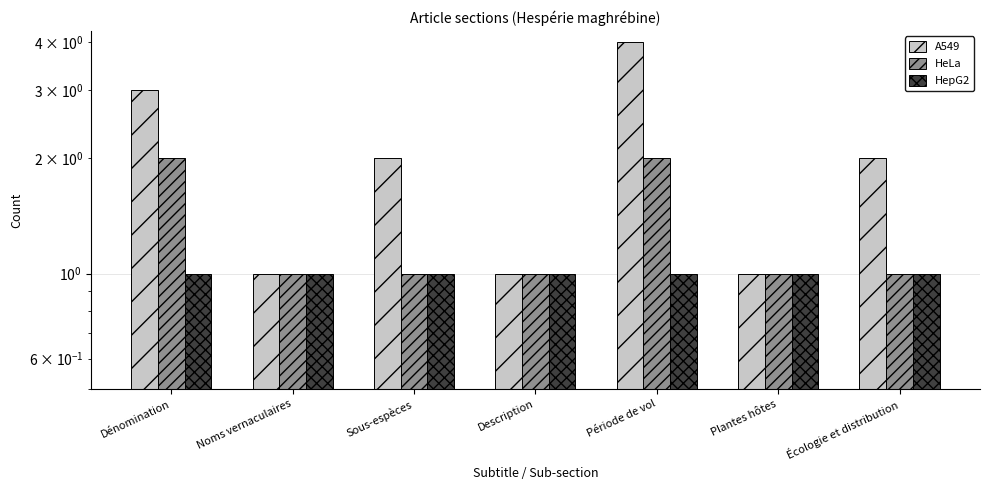

What is the label of the 5th bar from the right?

Sous-espèces